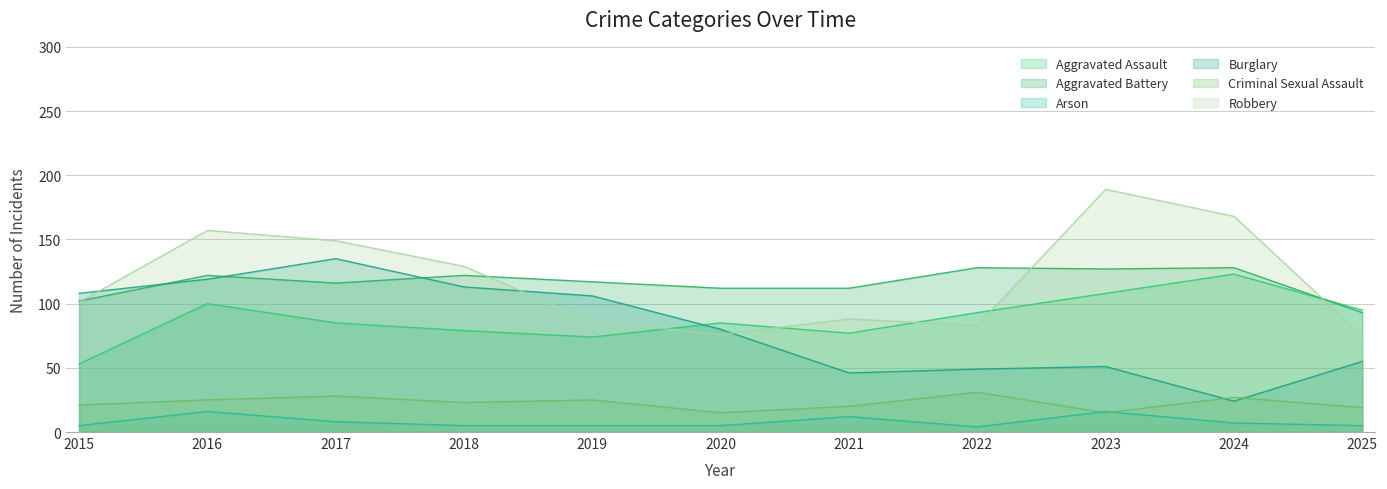

What is the maximum value shown in the chart?

189